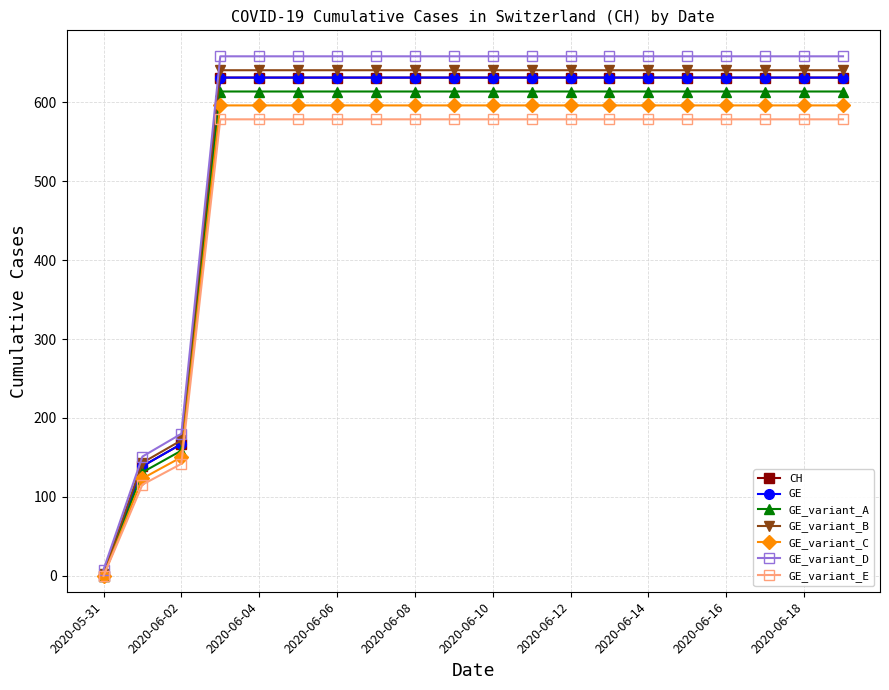

Does the chart have visible grid lines?

Yes